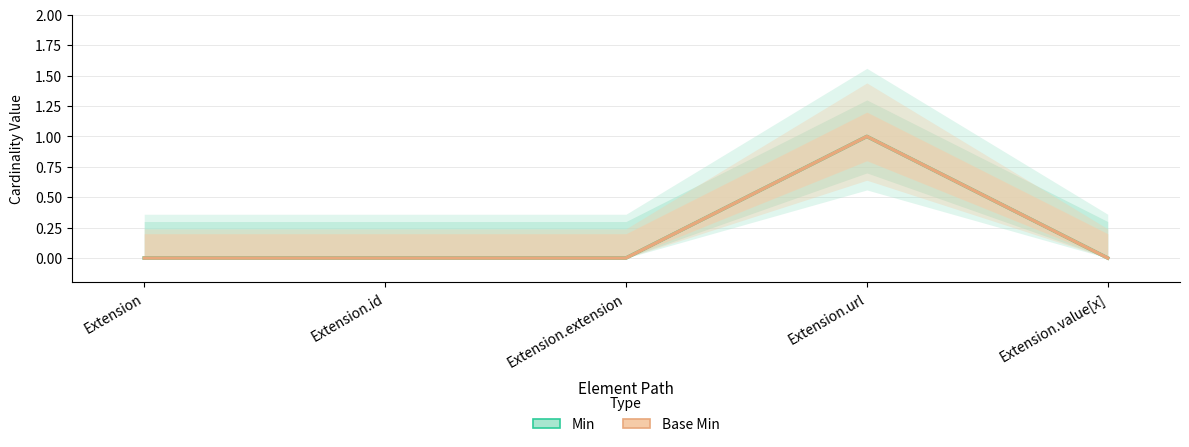

How many interior local peaks does the Base Min series have?

1